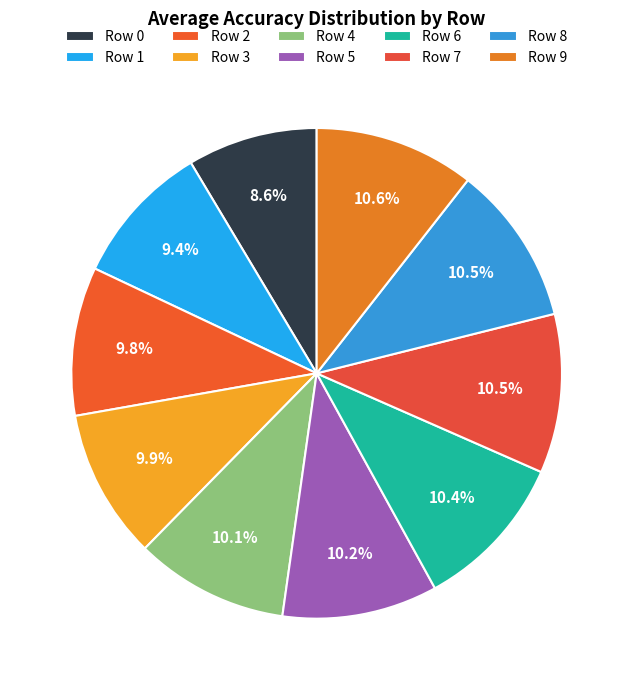

How many segments does this pie chart have?

10